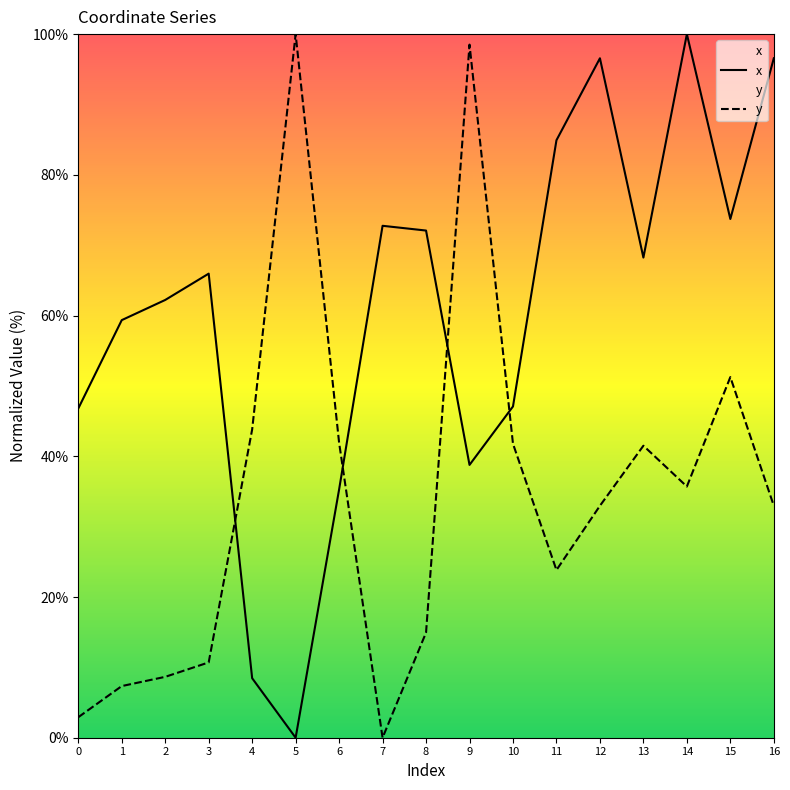

What is the total value across all series at 16?

129.5